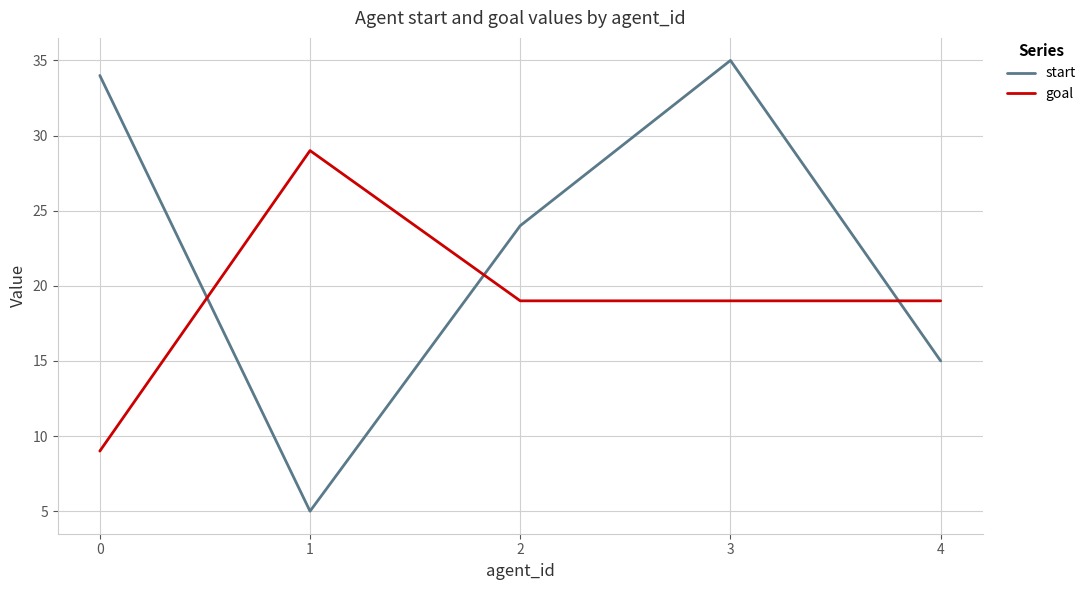

What is the difference between the maximum and minimum values in the goal series?

20